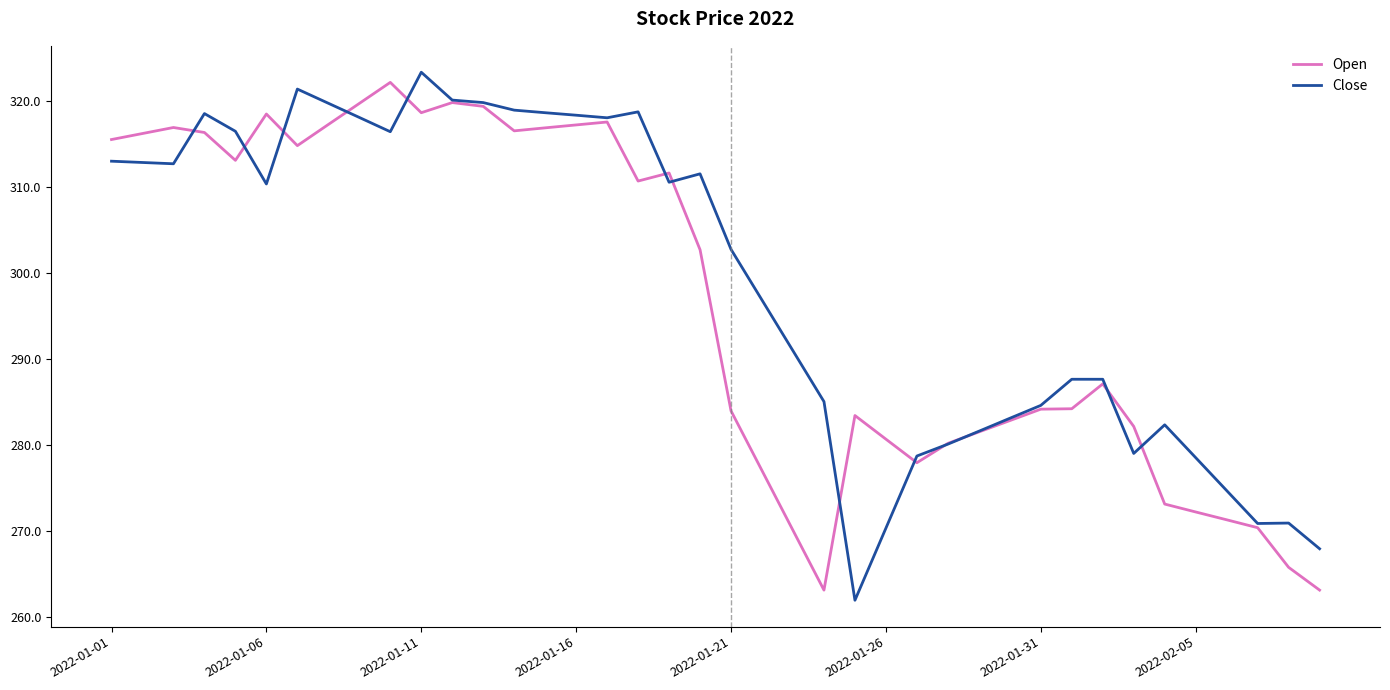

What is the minimum value for Close?

261.9